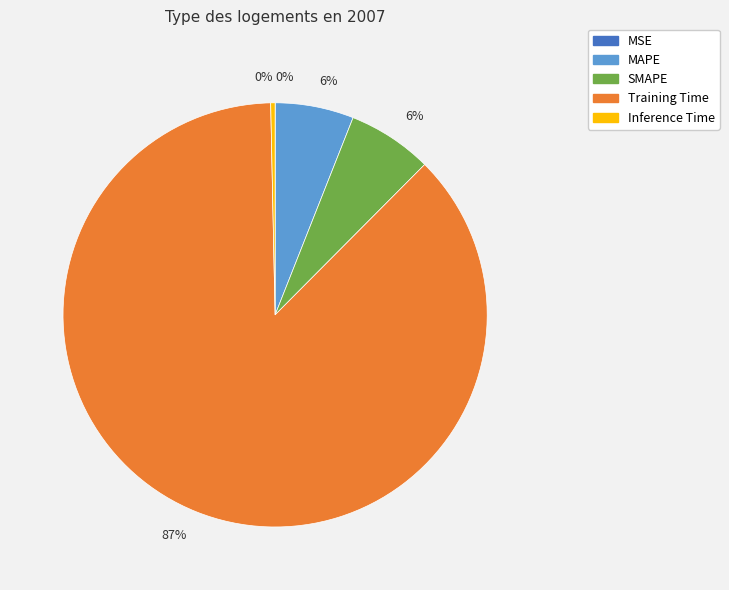

The Training Time slice represents 87% of the pie. True or false?

True